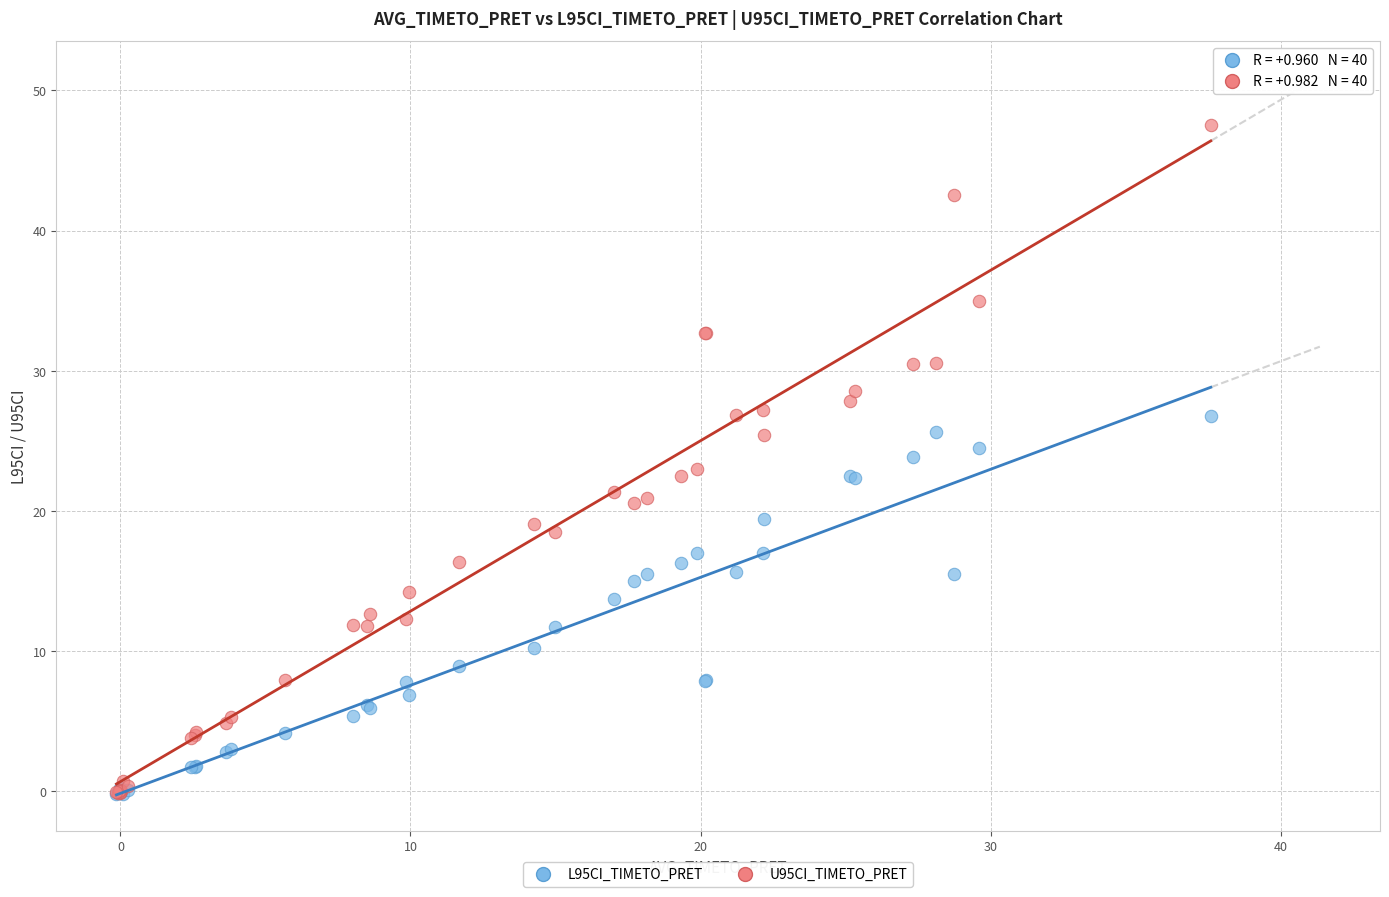

Which series contains the highest Y value?

U95CI_TIMETO_PRET